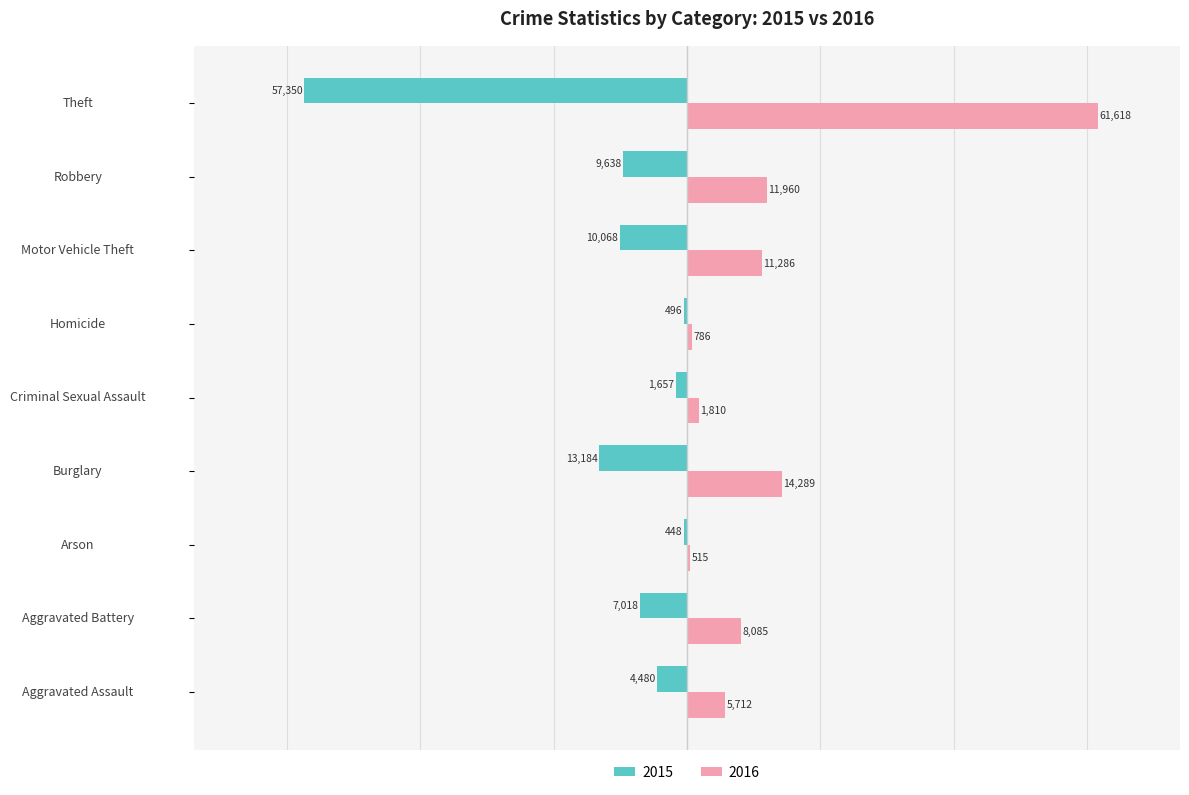

Is it true that 2016 equals 20080 at Robbery?

False